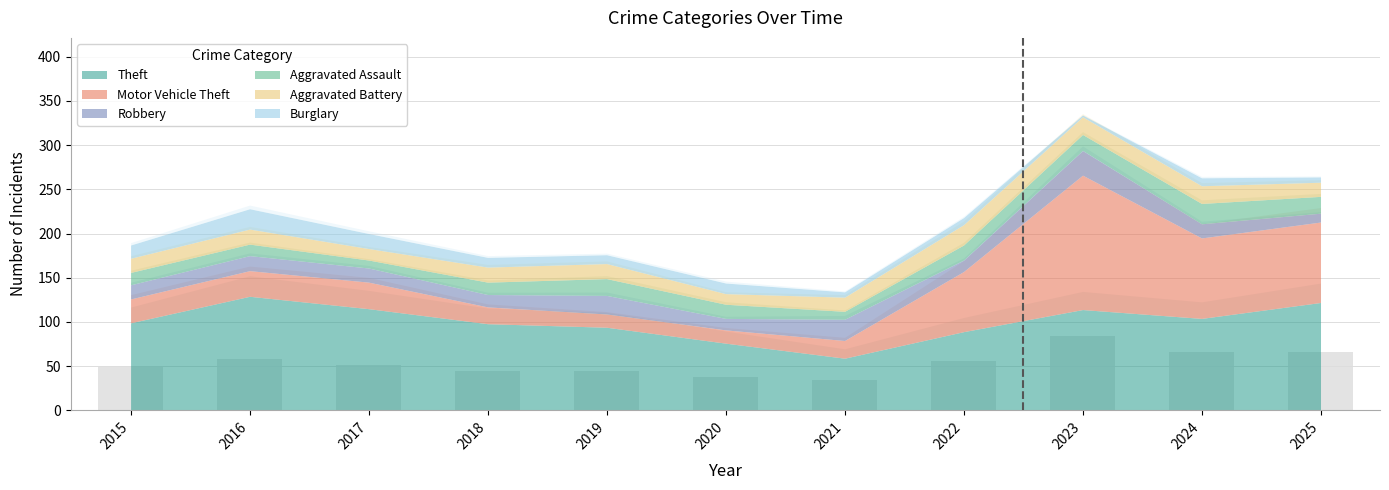

How many distinct data groups are displayed?

1